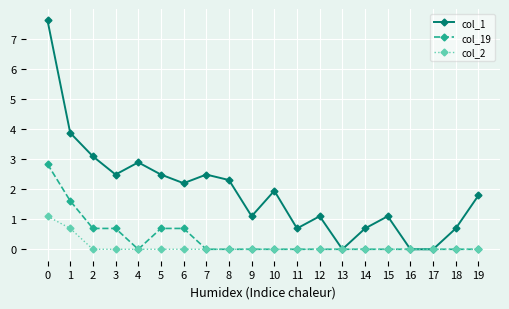

Reading left to right, what are all the values shown in this chart?

col_1: 7.6	3.9	3.1	2.5	2.9	2.5	2.2	2.5	2.3	1.1	1.9	0.7	1.1	0.0	0.7	1.1	0.0	0.0	0.7	1.8
col_19: 2.8	1.6	0.7	0.7	0.0	0.7	0.7	0.0	0.0	0.0	0.0	0.0	0.0	0.0	0.0	0.0	0.0	0.0	0.0	0.0
col_2: 1.1	0.7	0.0	0.0	0.0	0.0	0.0	0.0	0.0	0.0	0.0	0.0	0.0	0.0	0.0	0.0	0.0	0.0	0.0	0.0